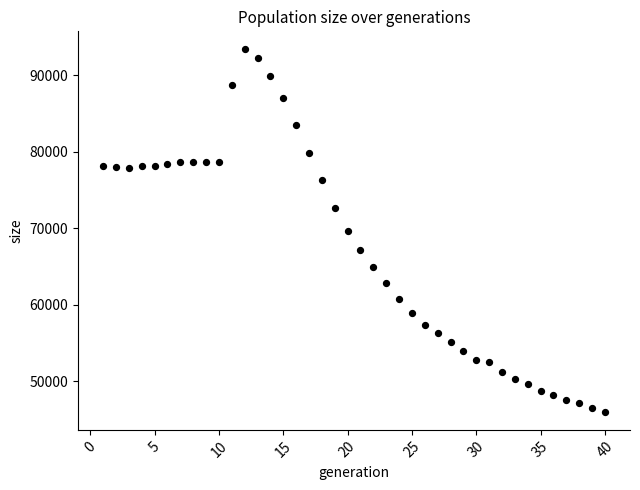

What is the range of Y values (max minus min)?

47363